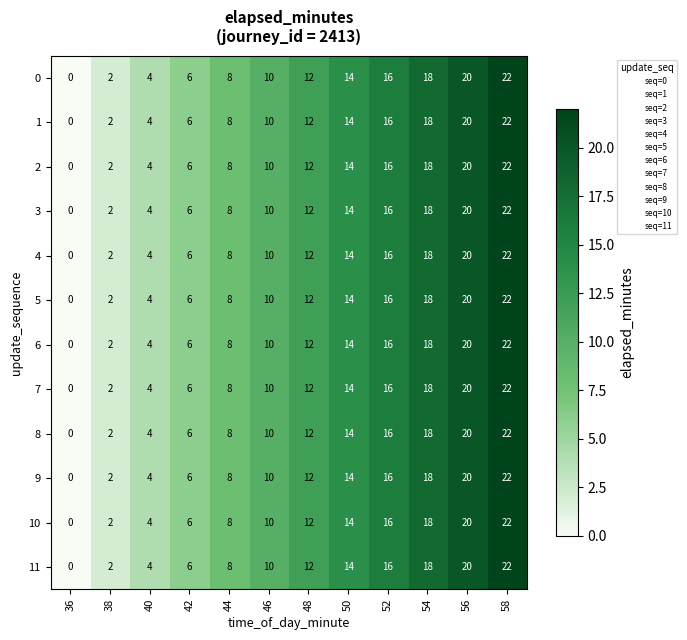

How many distinct data groups are displayed?

12